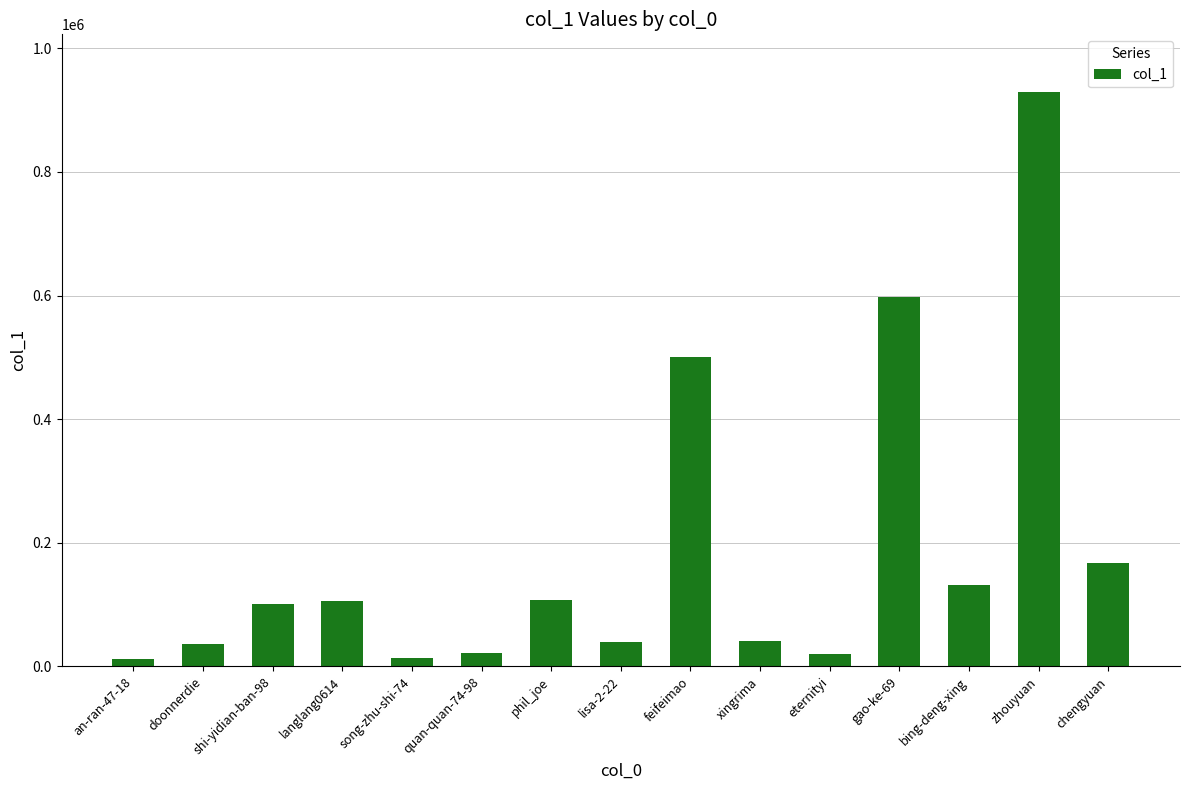

What is the maximum value shown in the chart?

929738